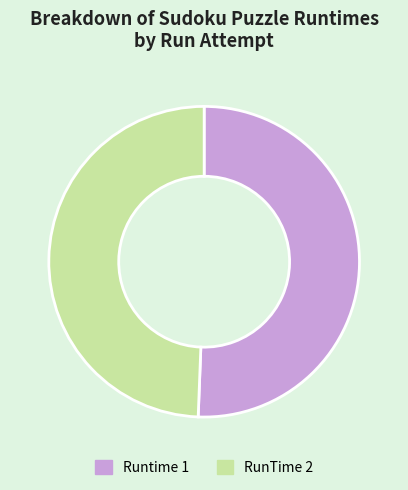

Is it true that Runtime 1 is 51% of the pie?

True